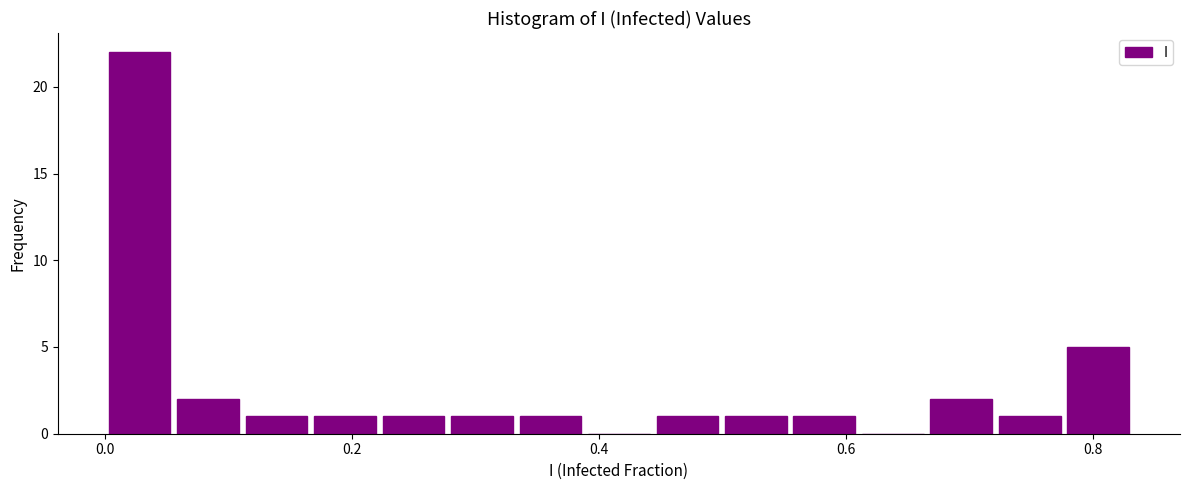

Read against the x-axis, roughly where is the centre of the tallest bar?

0.02